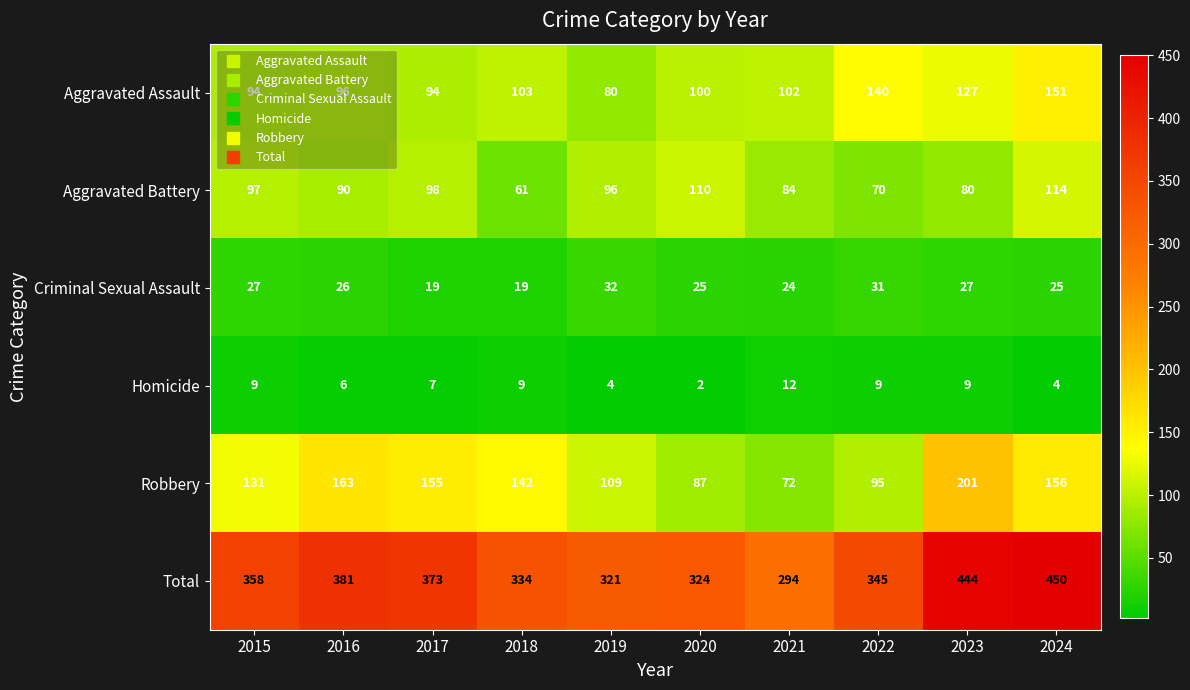

How many values in the Aggravated Assault series are below 102?

5